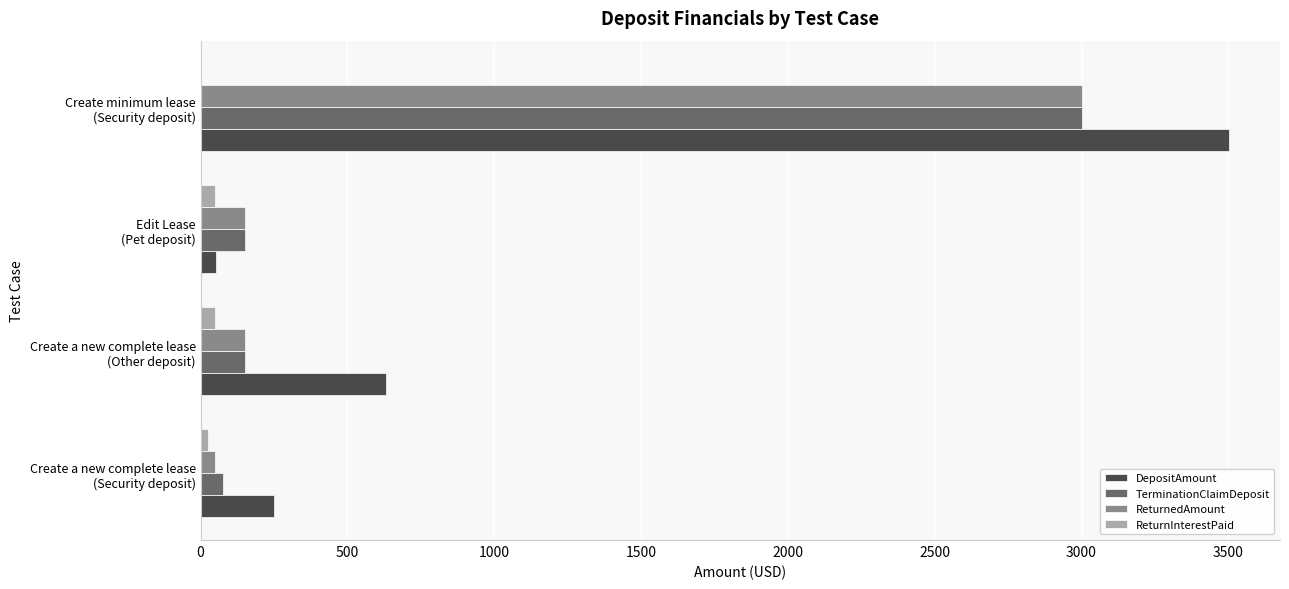

Which series has the largest total across all categories?

DepositAmount